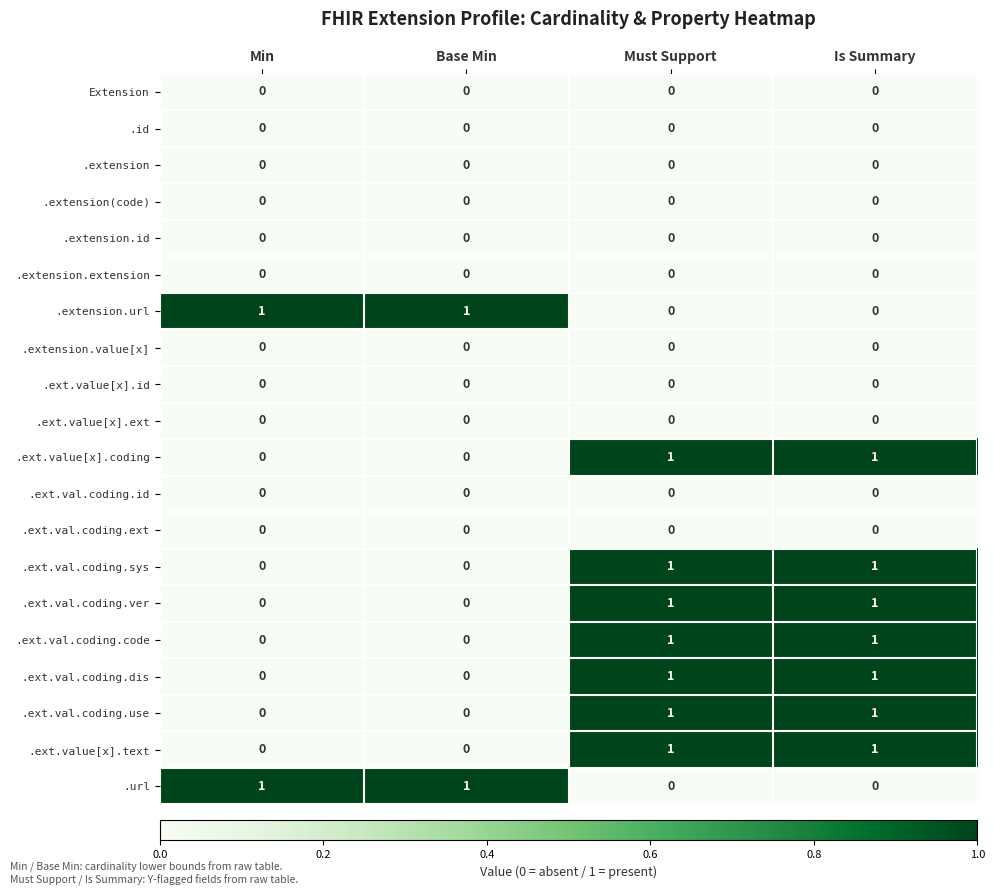

At how many categories does at least one series exceed 0?

4